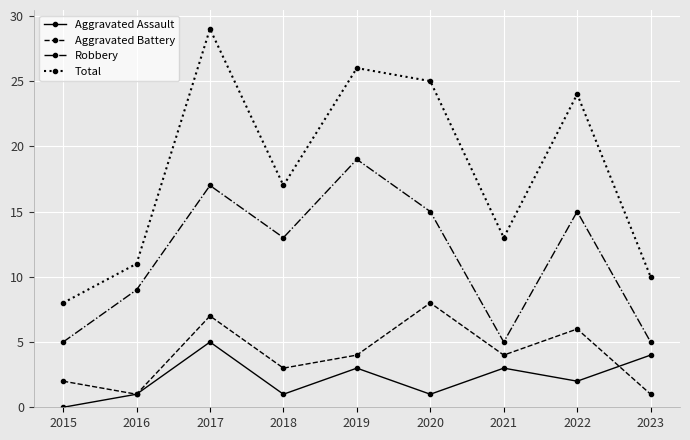

At which label does Aggravated Battery first exceed 4?

2017